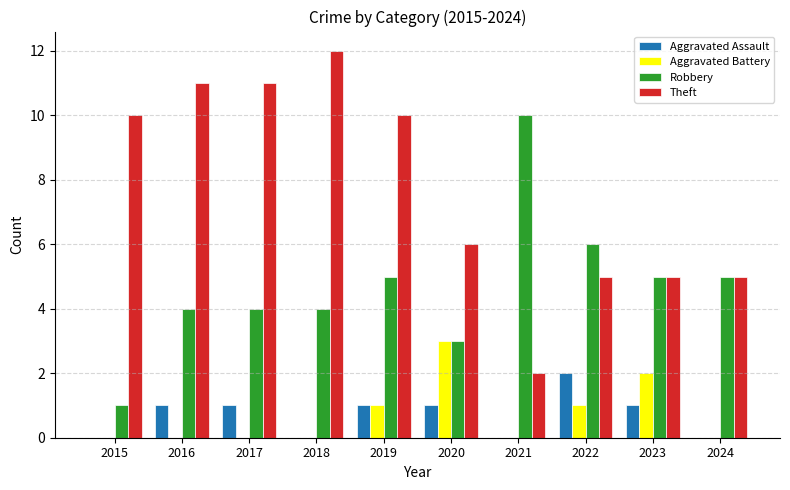

Reading left to right, what are all the values shown in this chart?

Aggravated Assault: 0	1	1	0	1	1	0	2	1	0
Aggravated Battery: 0	0	0	0	1	3	0	1	2	0
Robbery: 1	4	4	4	5	3	10	6	5	5
Theft: 10	11	11	12	10	6	2	5	5	5